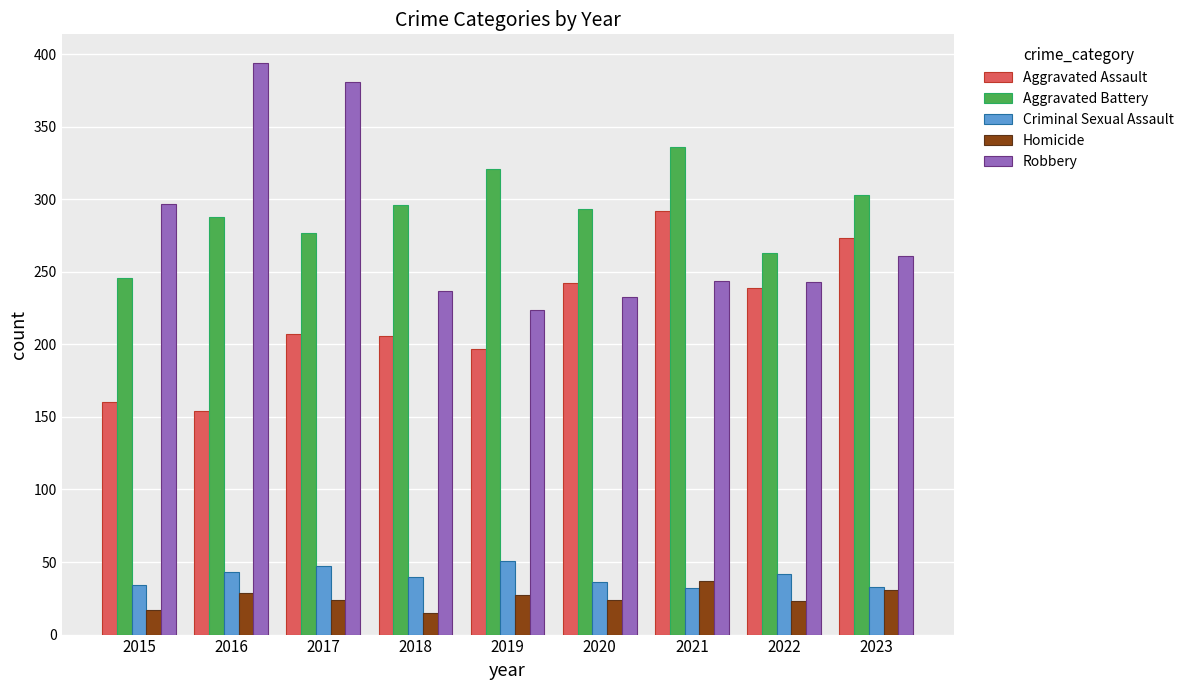

At which label does Robbery reach its minimum?

2019